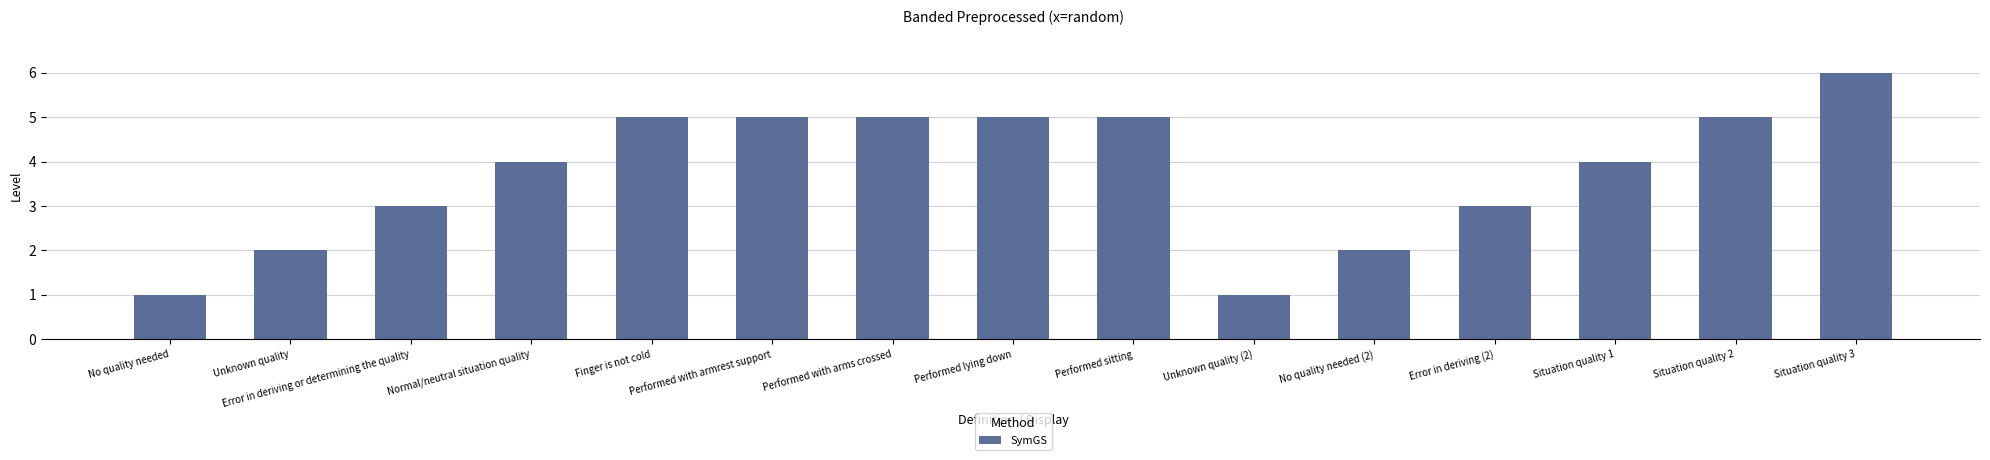

The value at Situation quality 3 is 10. True or false?

False